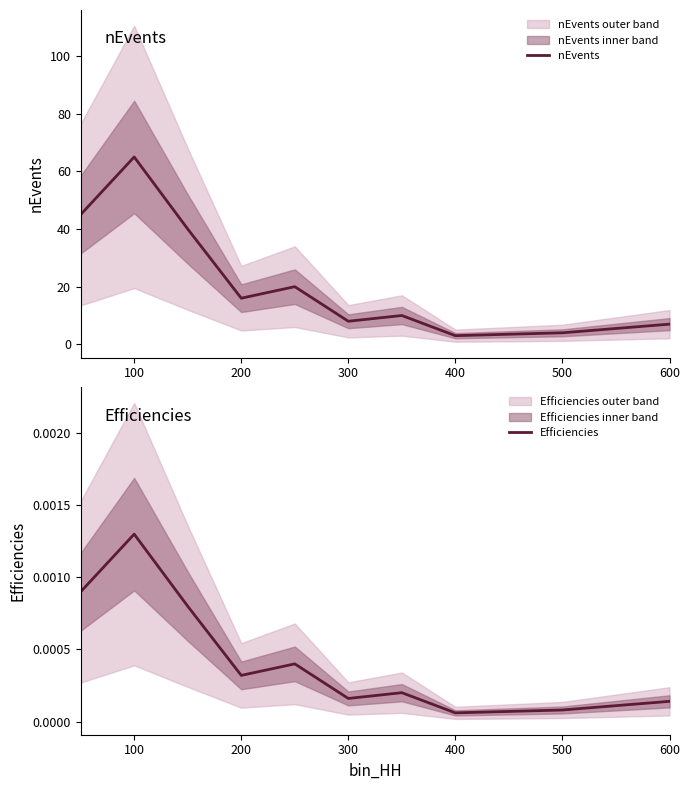

True or false: Efficiencies and nEvents cross at least once.

False